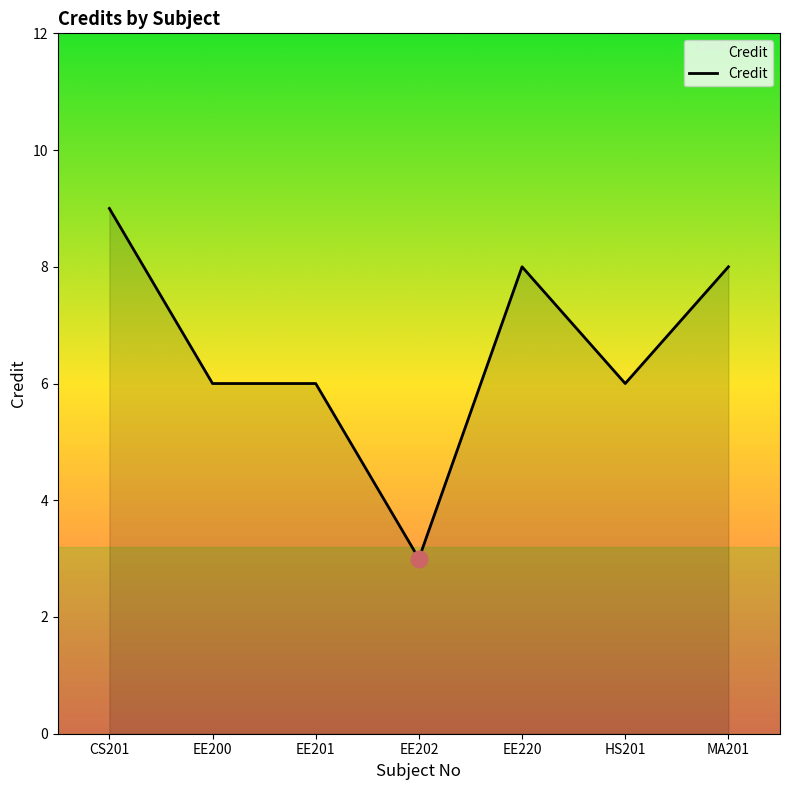

Which category has the lowest value across all series?

EE202